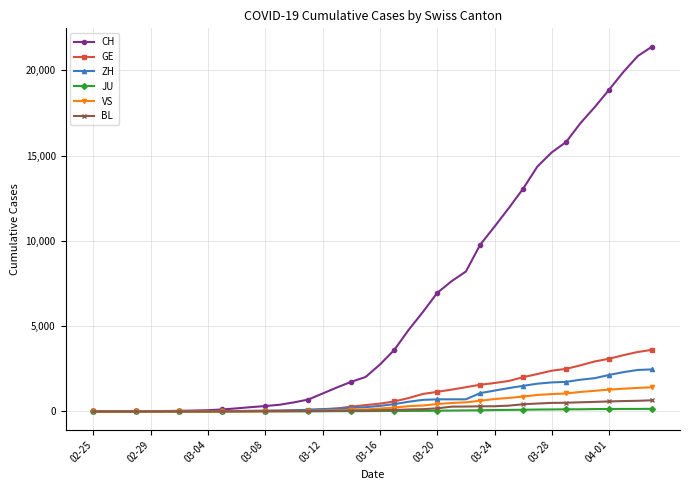

Which series has the largest total across all categories?

CH